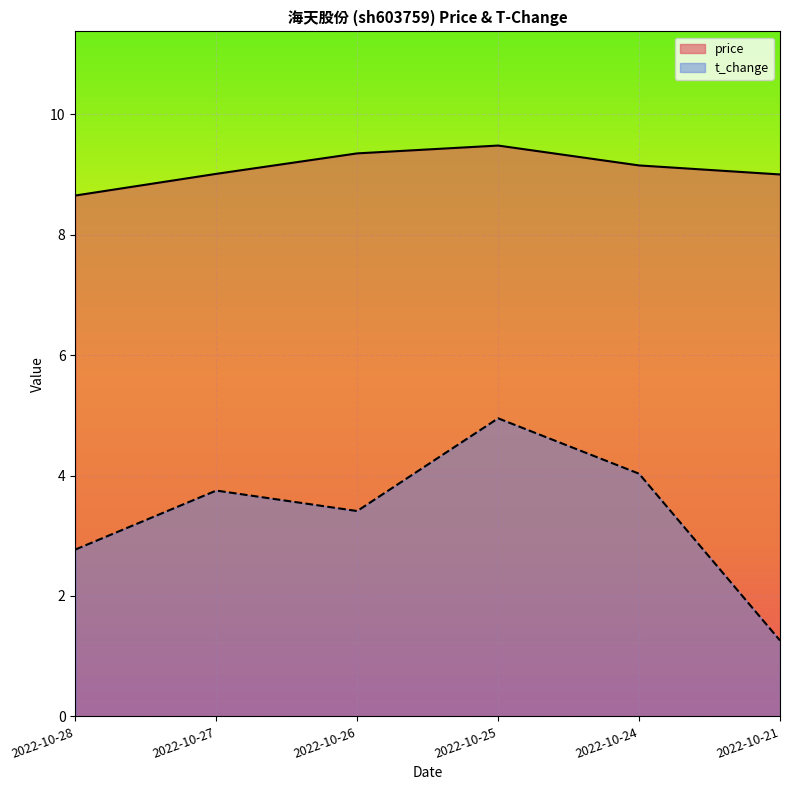

Between 2022-10-25 and 2022-10-24, which series saw the biggest shift?

t_change